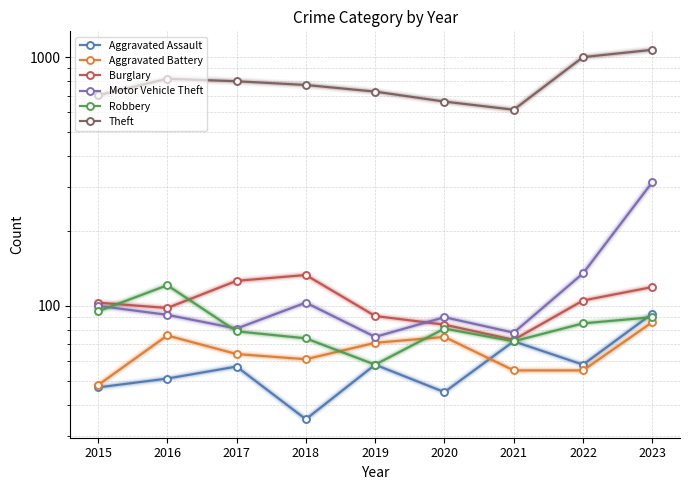

Is it true that Motor Vehicle Theft equals 81 at 2017?

True